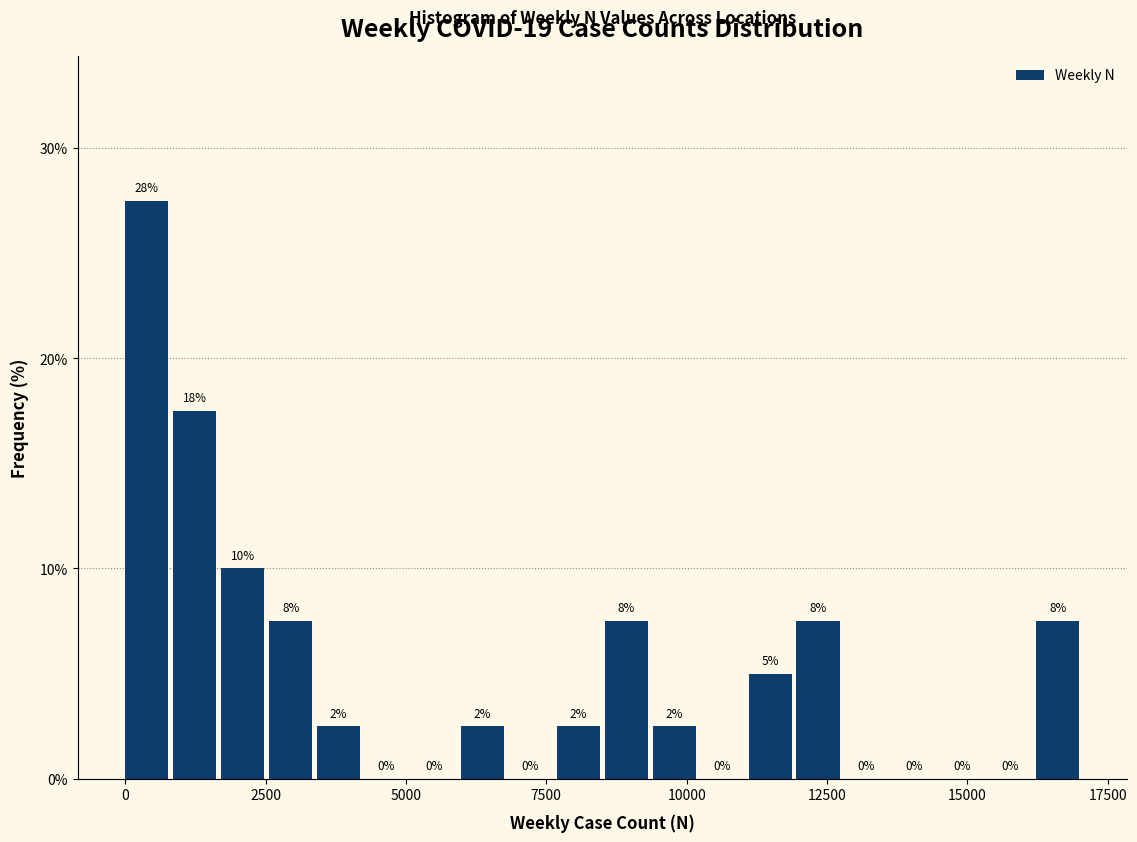

Around what value on the x-axis is the tallest bar? Give the approximate position of its centre, as read against the axis.

500